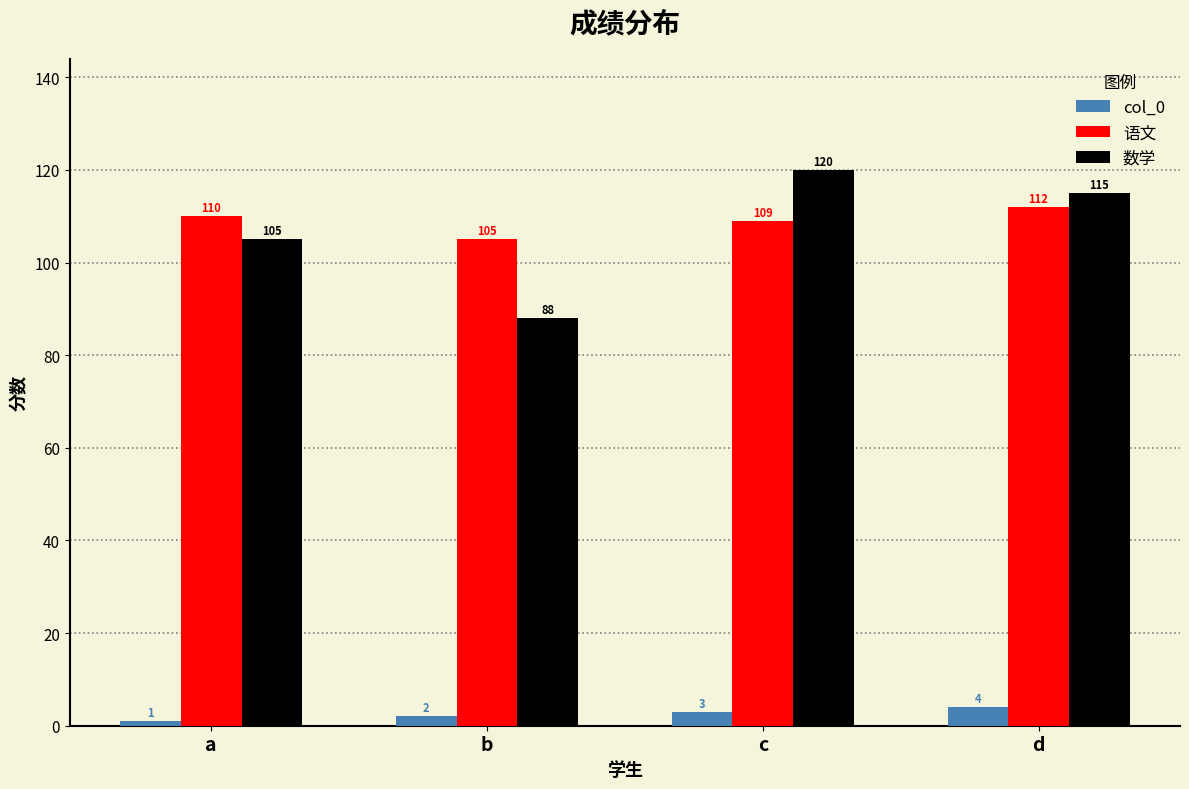

Read the 数学 value at a.

105